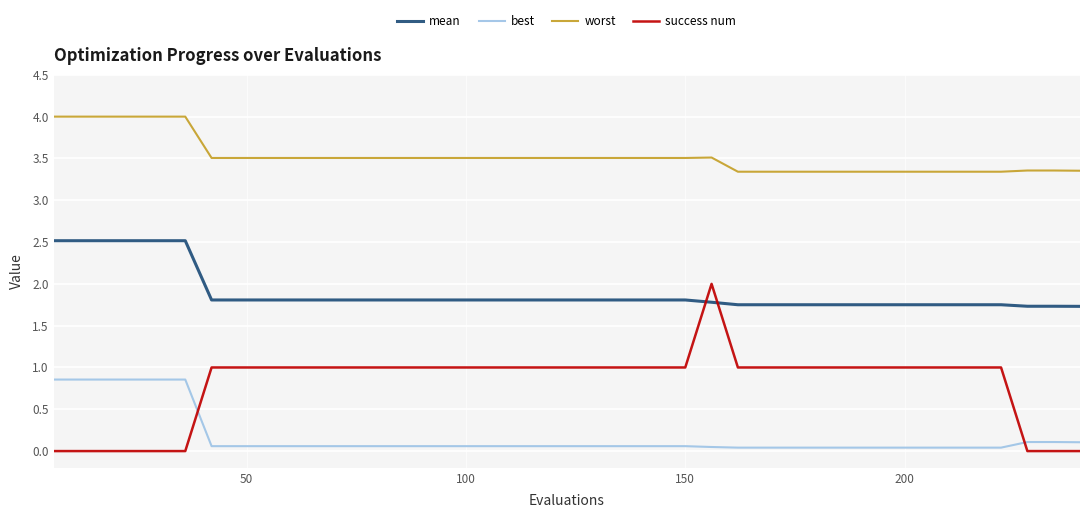

How many lines are shown in the chart?

4